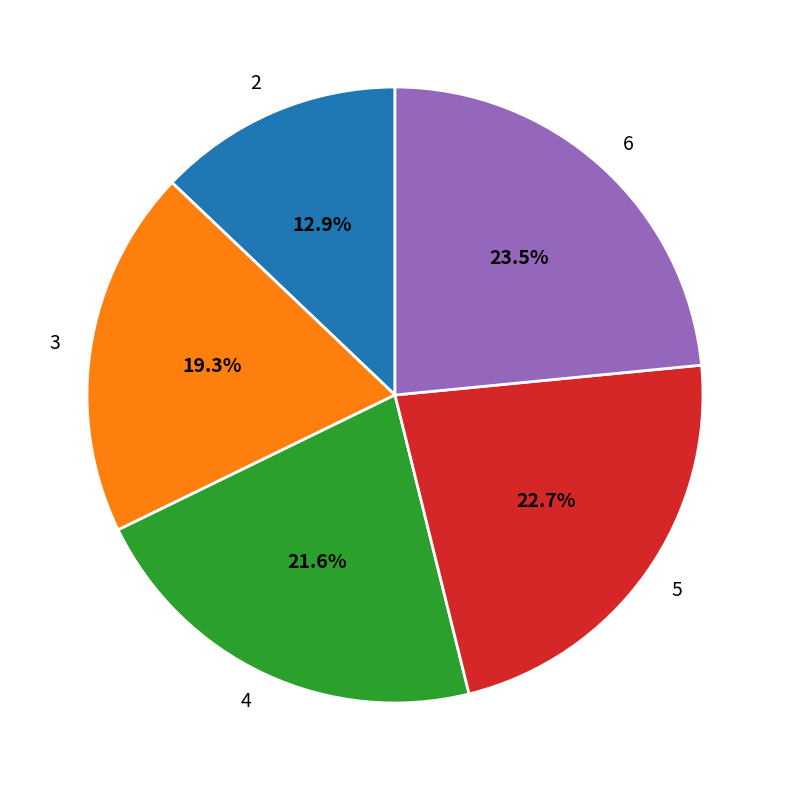

Is it true that 6 is 23% of the pie?

True